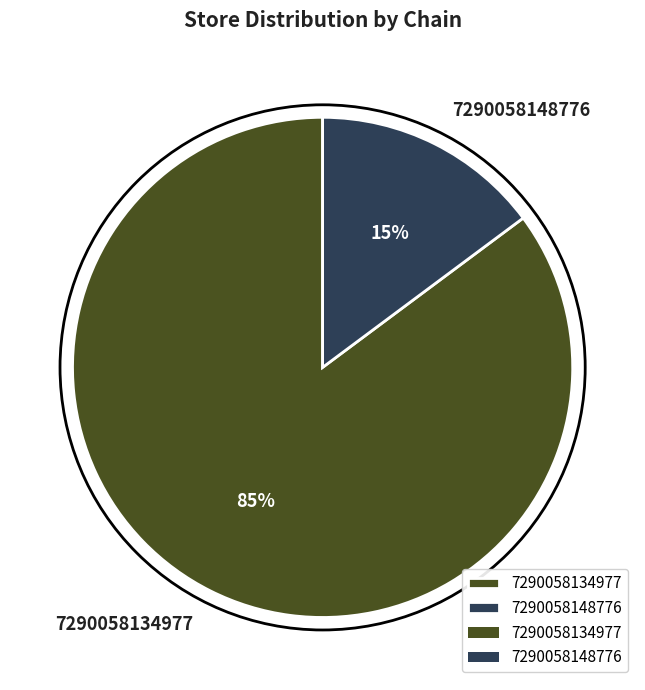

To the nearest percent, what is the average slice percentage?

50%